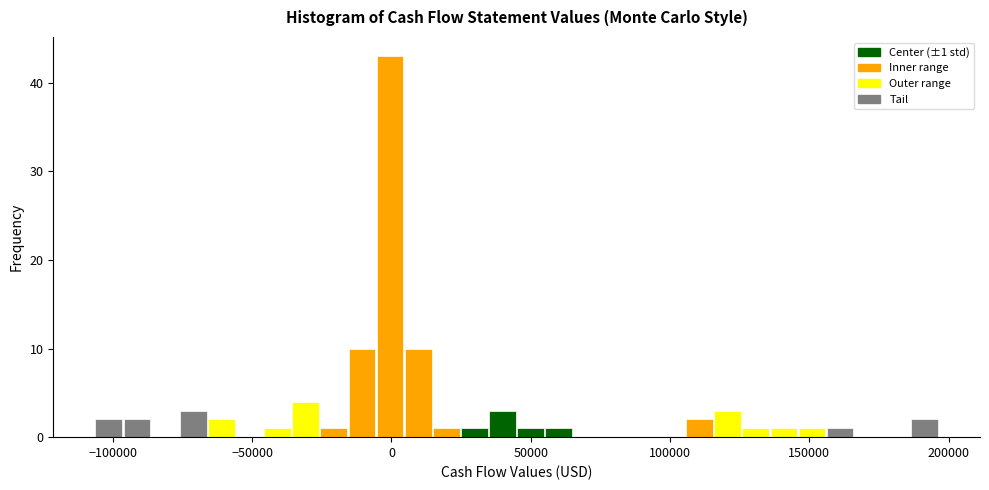

Around what value on the x-axis is the tallest bar? Give the approximate position of its centre, as read against the axis.

0